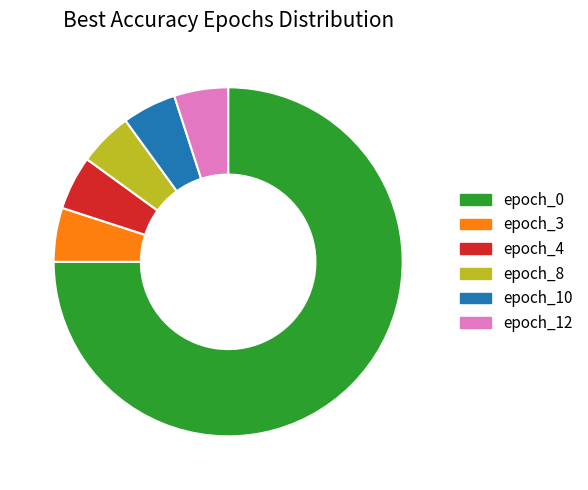

The epoch_4 slice represents 5% of the pie. True or false?

True